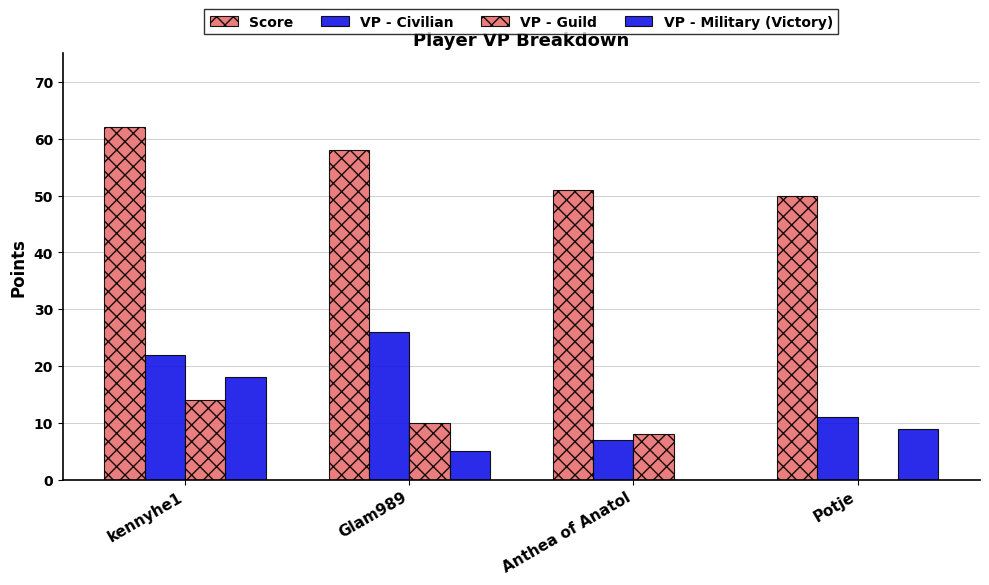

How many groups of bars are there?

4